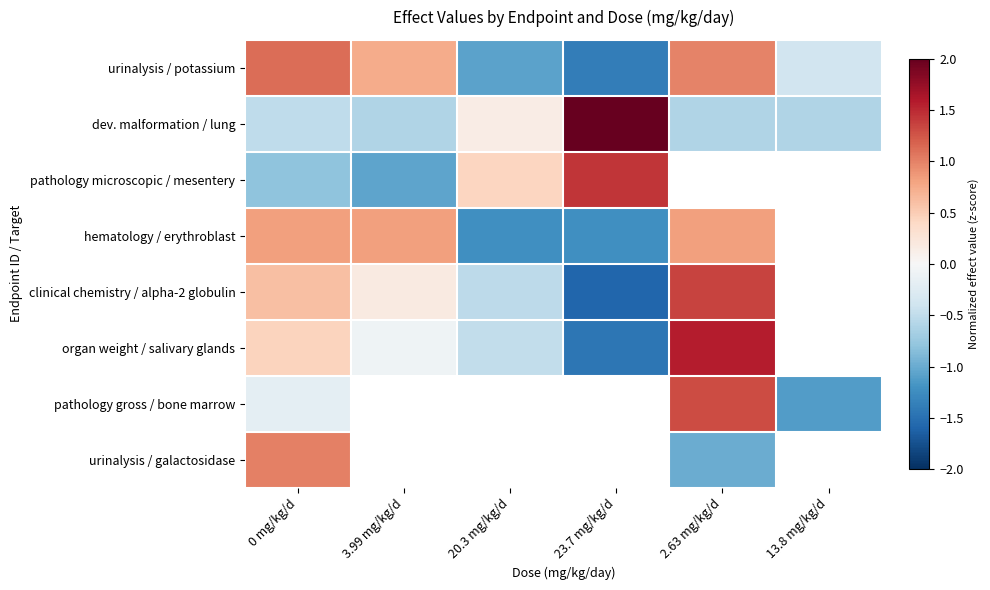

How many positive values does the pathology microscopic / mesentery series have?

2